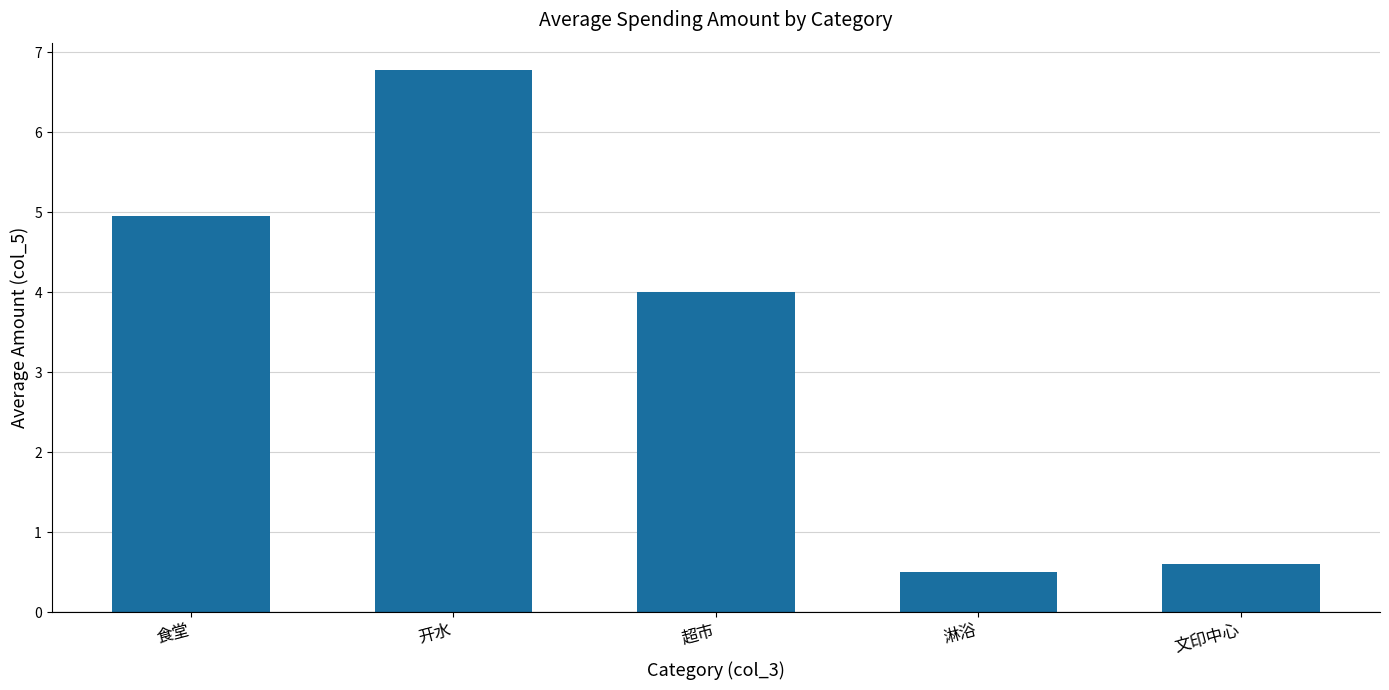

Reading right to left, extract all data points from this chart.

0.6	0.5	4.0	6.8	5.0